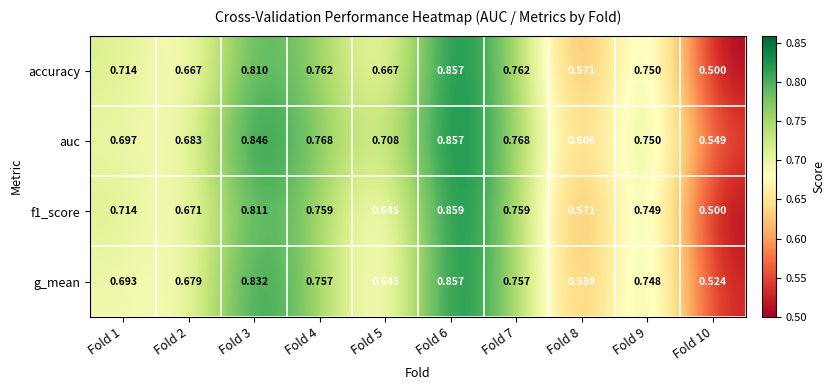

Which series has the largest total across all categories?

auc